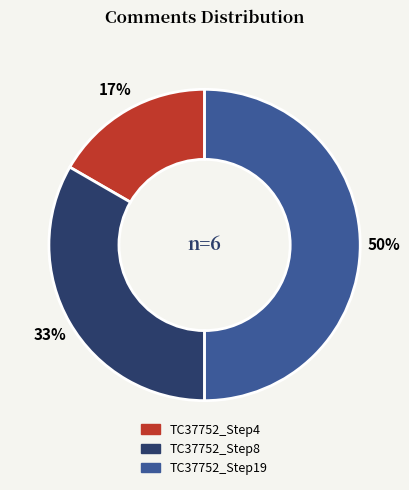

To the nearest percent, what is the average slice percentage?

33%